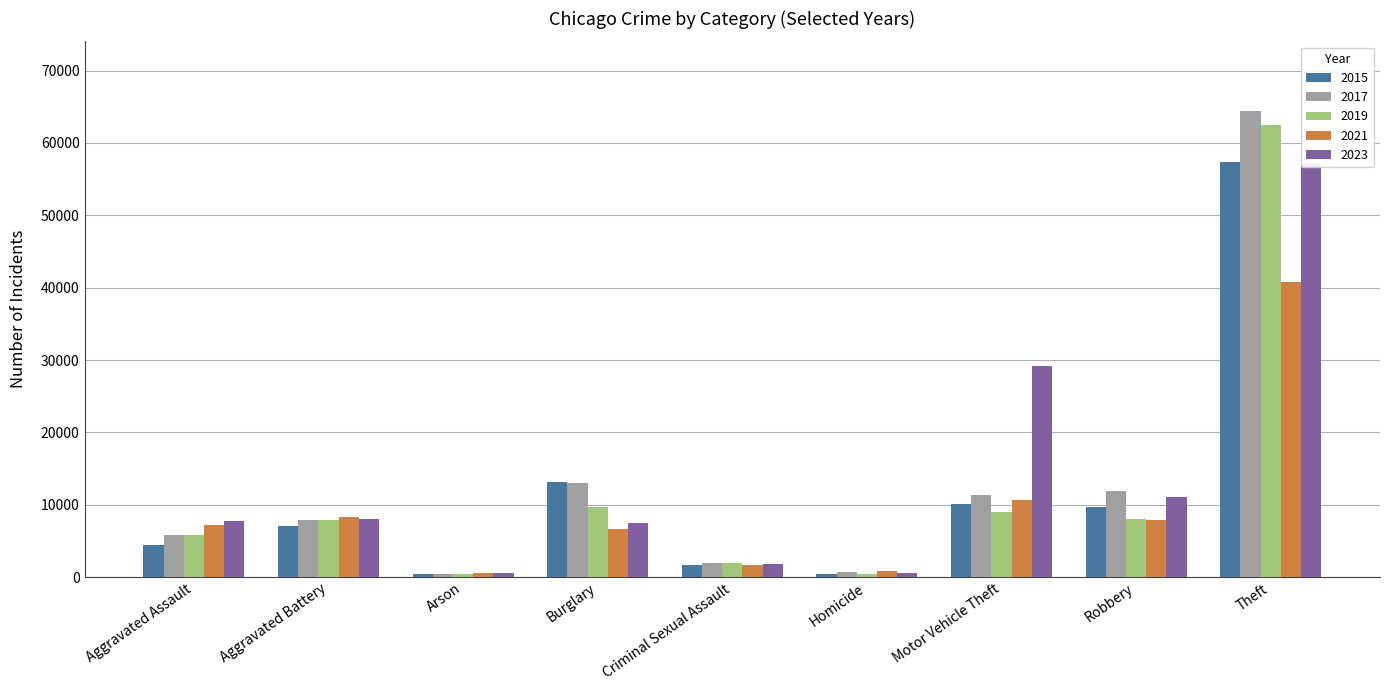

What is the minimum value for 2019?

376